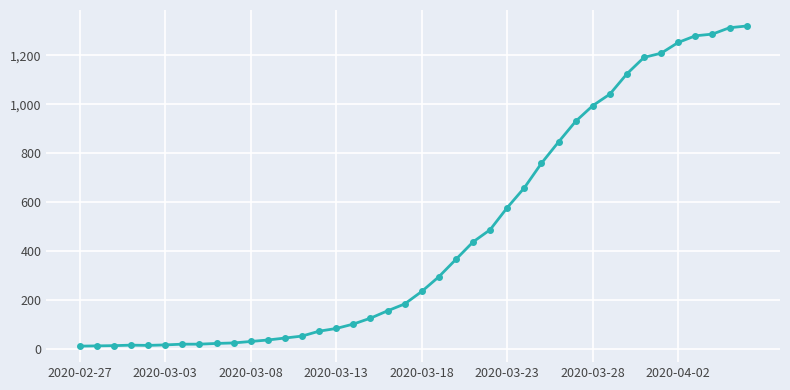

What is the smallest value displayed?

13